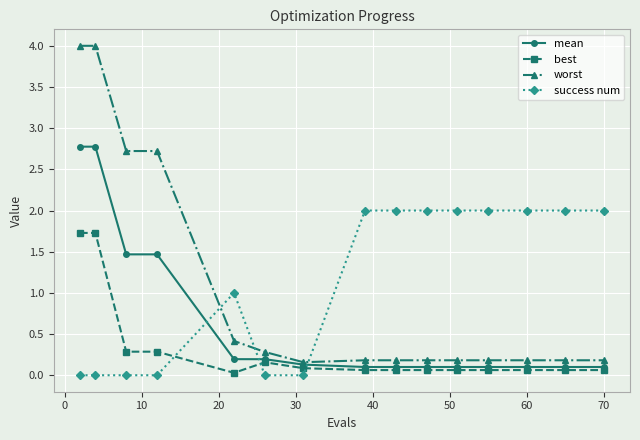

Which series has the largest range (max minus min)?

worst